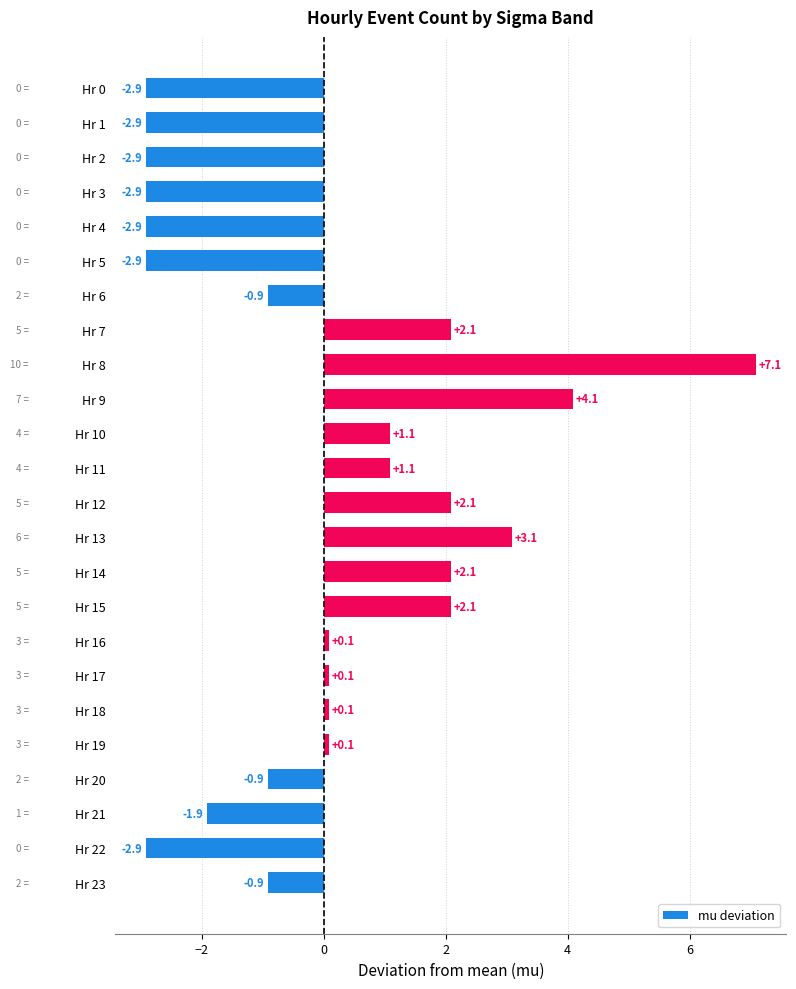

What is the difference between the values at Hr 18 and Hr 3?

3.0